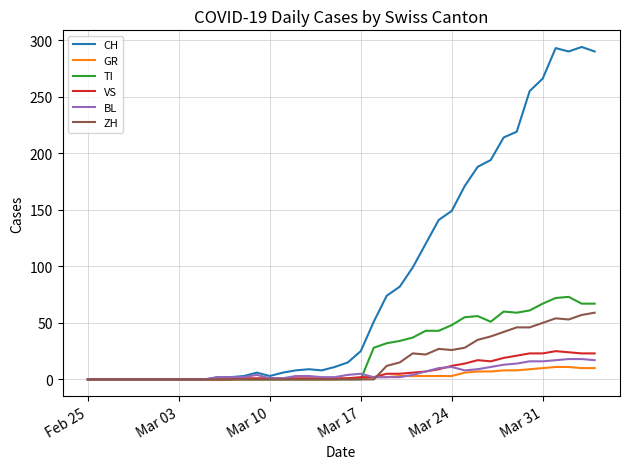

What is the maximum value for CH?

294